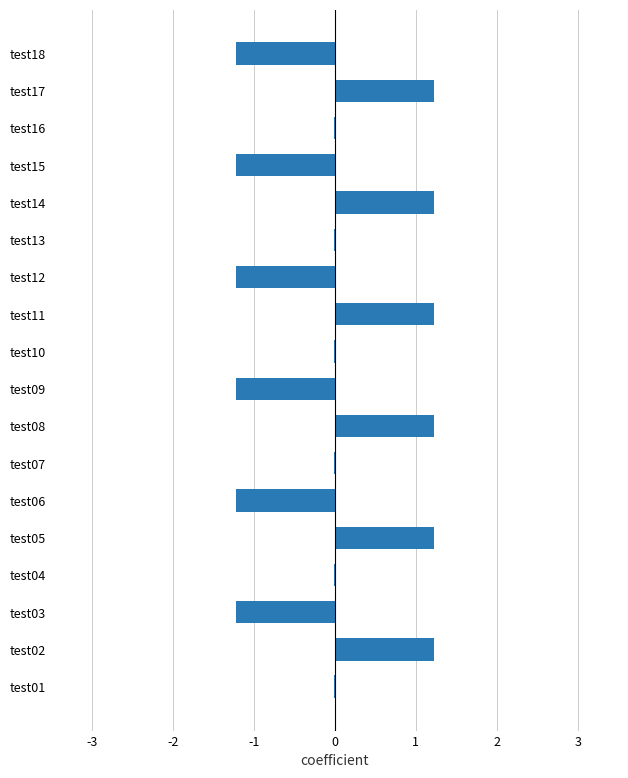

What is the greatest value displayed?

1.2